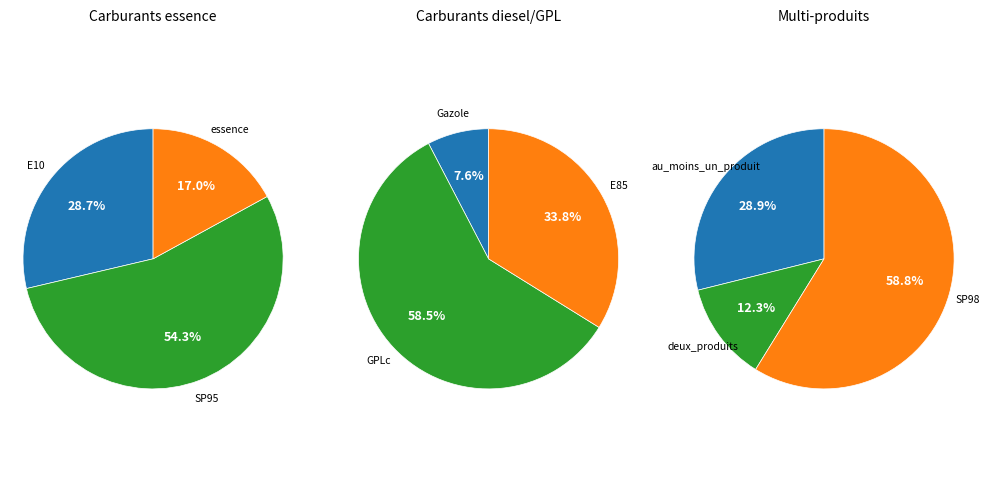

How many segments does this pie chart have?

9